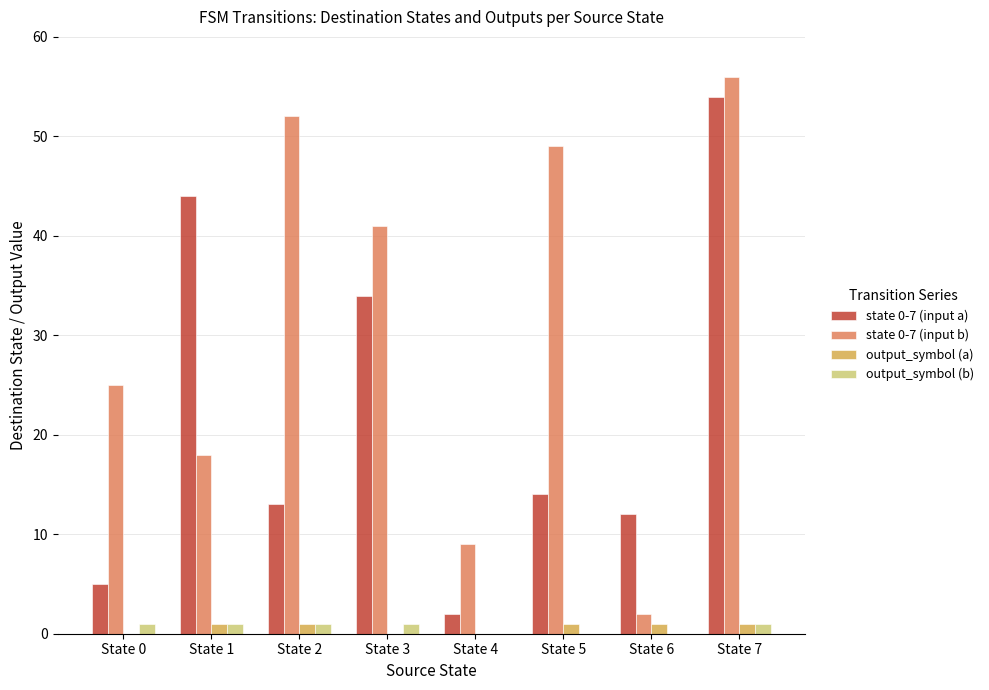

Which category has the highest value across all series?

State 7